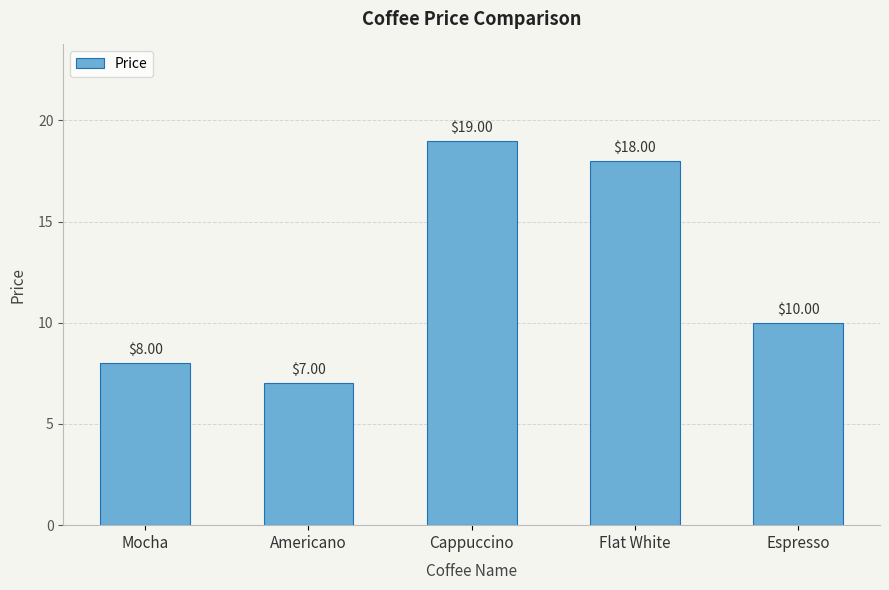

What is the ratio of the value at Cappuccino to the value at Americano?

2.7